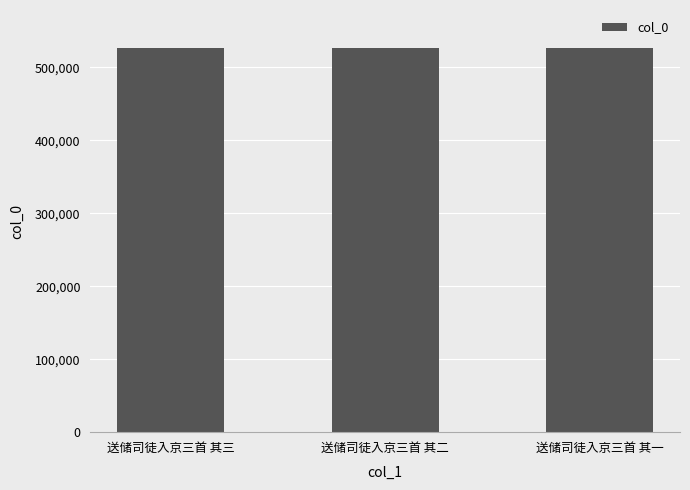

What is the change in value from 送储司徒入京三首 其三 to 送储司徒入京三首 其二?

-1